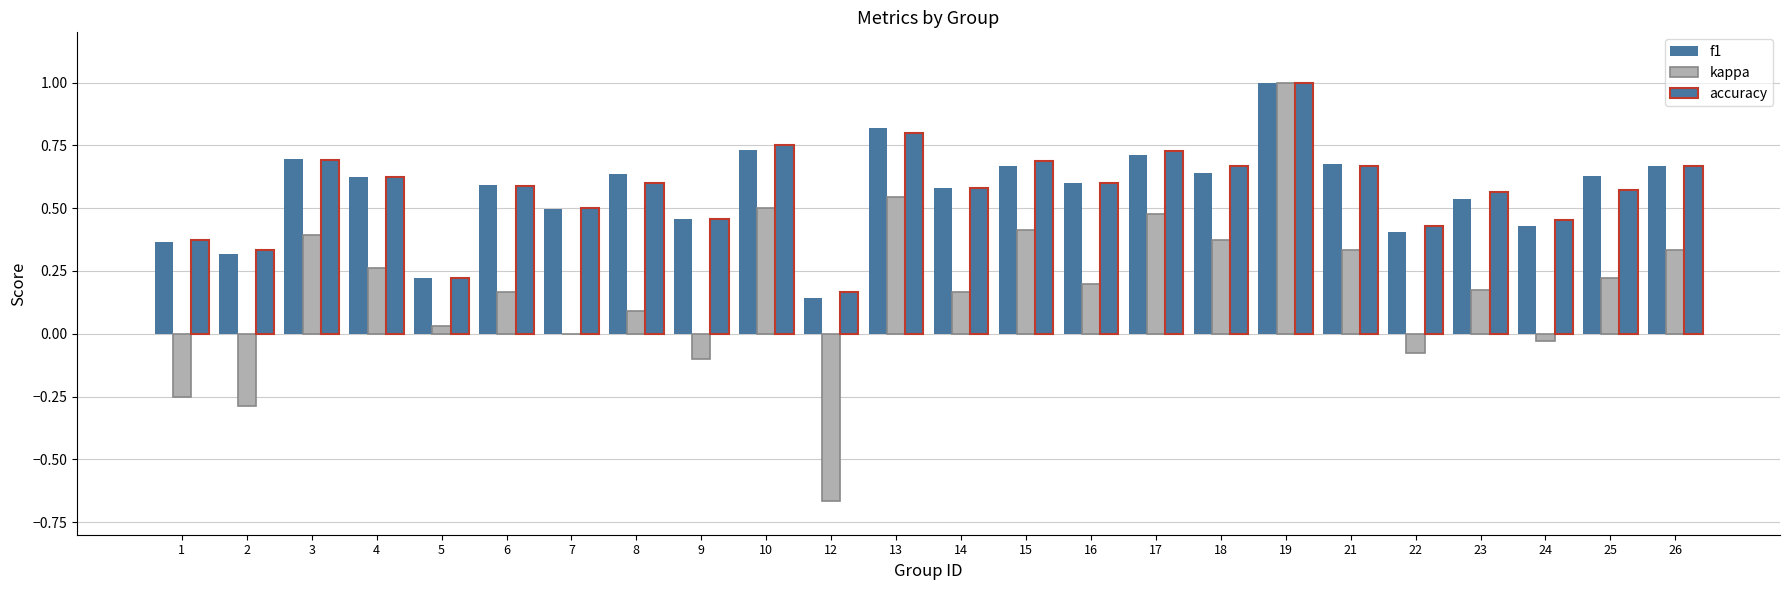

What is the value of the accuracy bar at the 12th from the left?

0.8